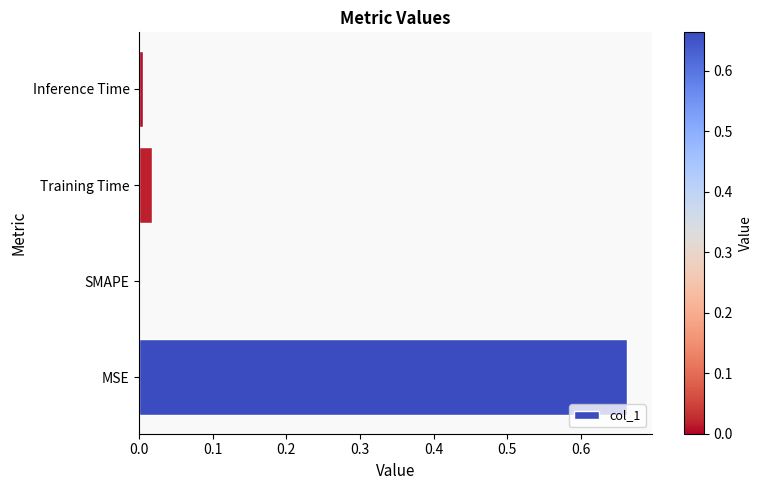

True or false: the data shows 0.1 at MSE.

False